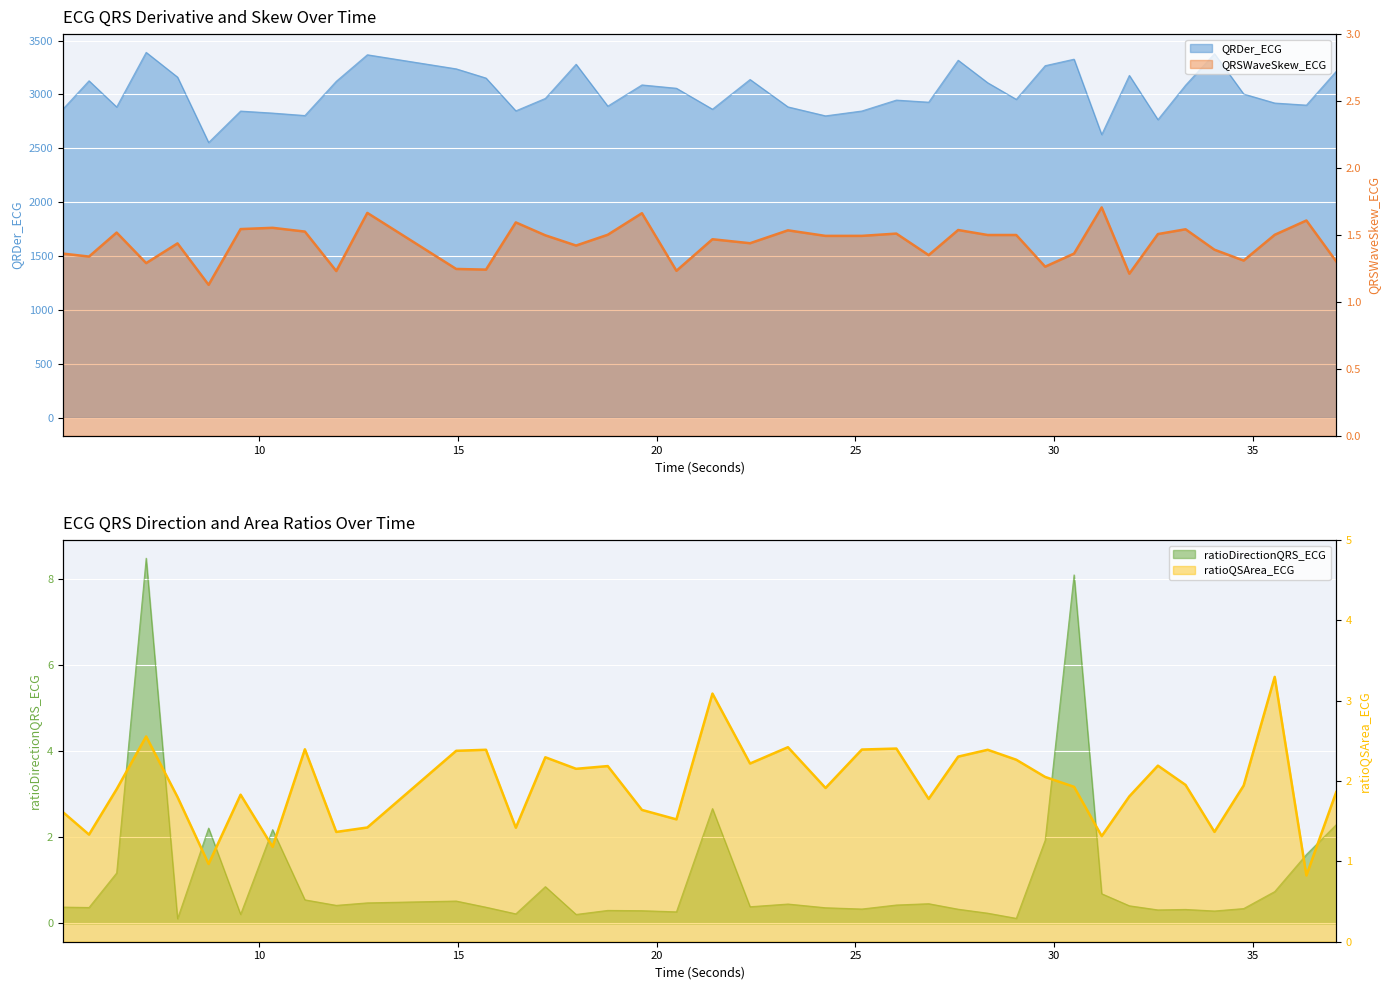

What is the total value across all series at 34.03125?

3381.1